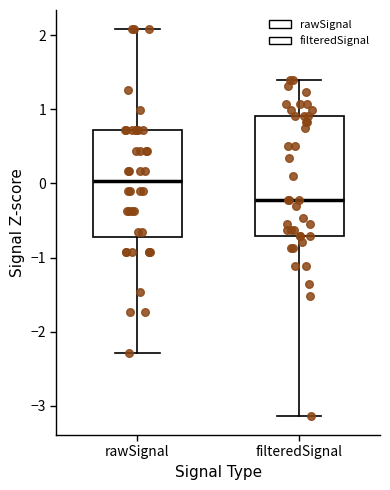

Reading left to right, read every box against the y-axis: the position of its median line, the range the box covers, and the ends of its whiskers. The values are not printed on the chart, so give them approximately, as read against the axis.

rawSignal: median 0.0, box -0.7 to 0.7, whiskers -2.3 to 2.1
filteredSignal: median -0.2, box -0.7 to 0.9, whiskers -3.1 to 1.4